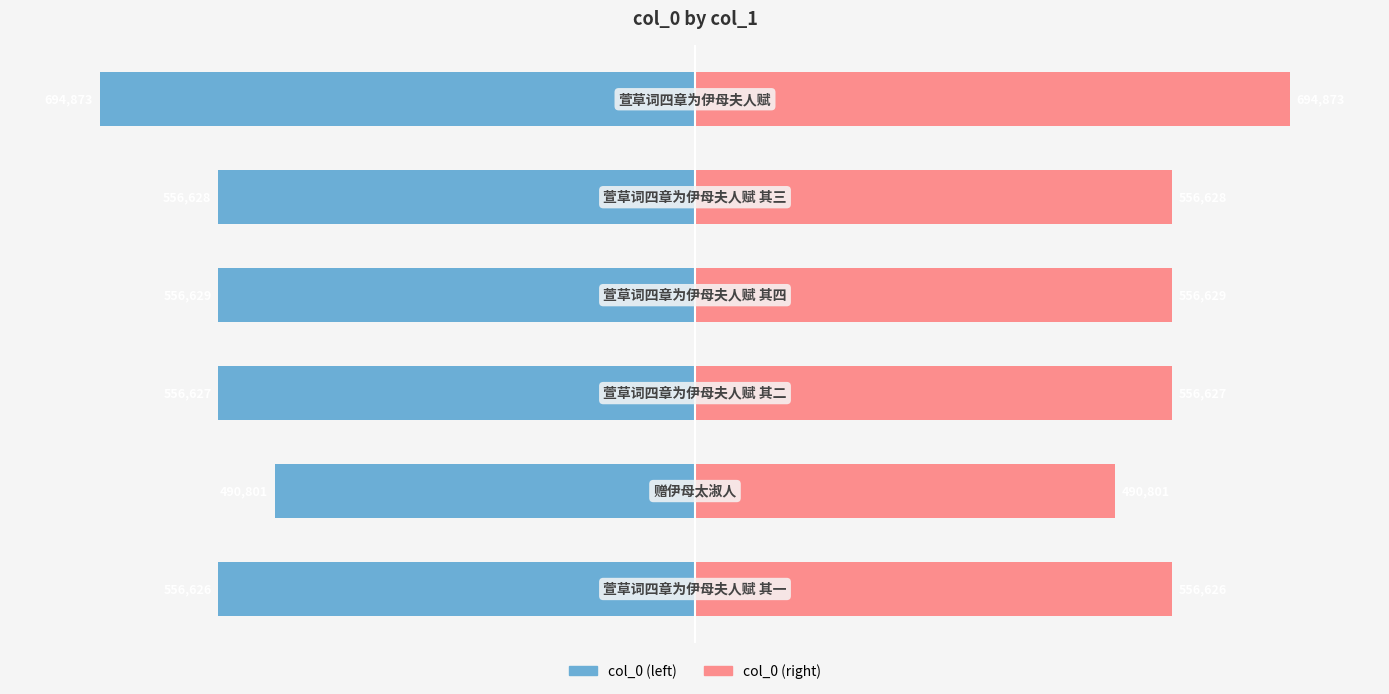

What are all the series names shown in the legend?

col_0 (left), col_0 (right)